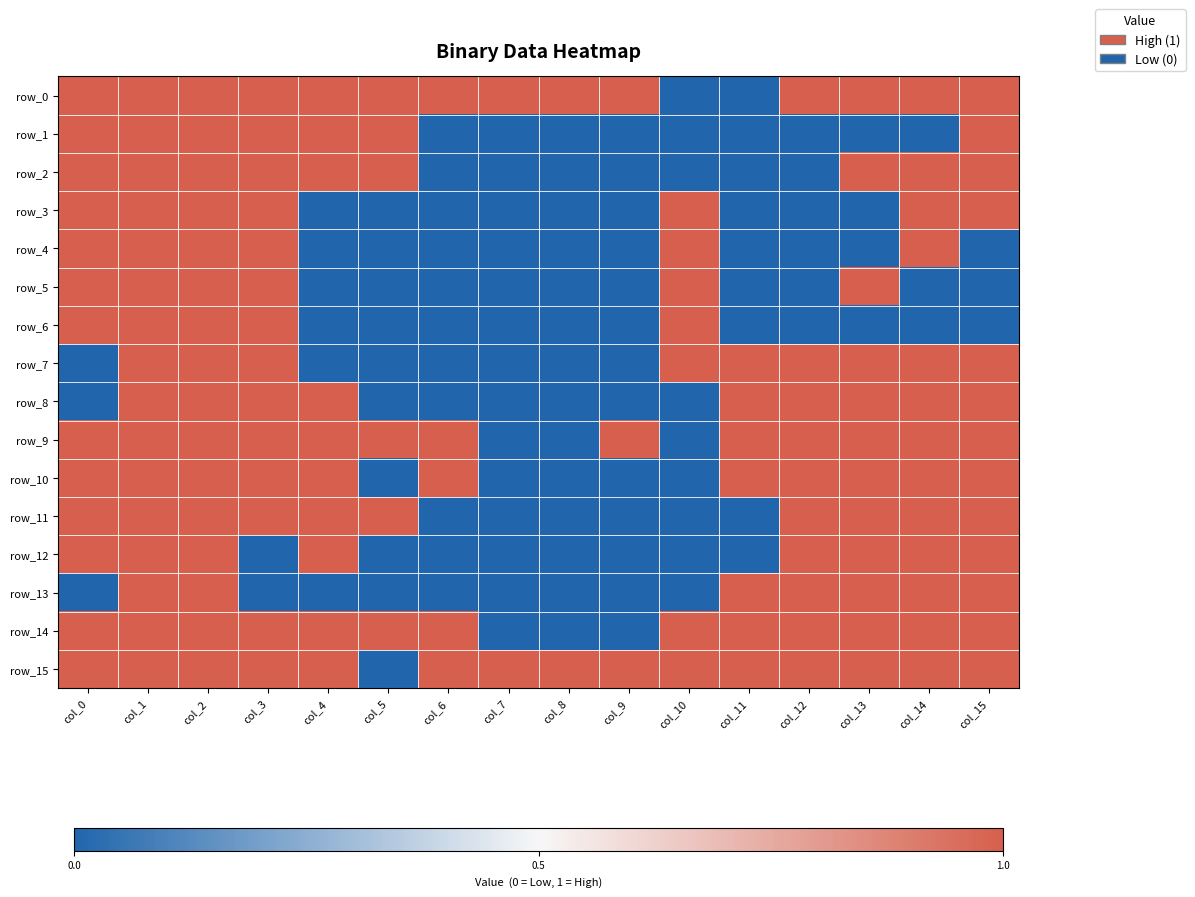

Between col_1 and col_2, which is larger?

col_1